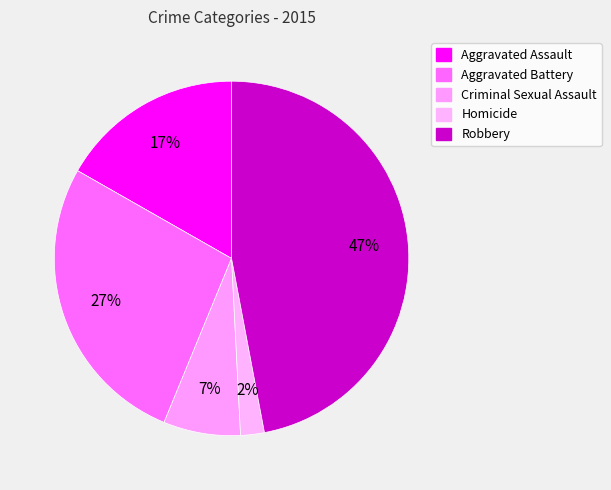

How much of the chart is everything except Aggravated Assault?

83.2%